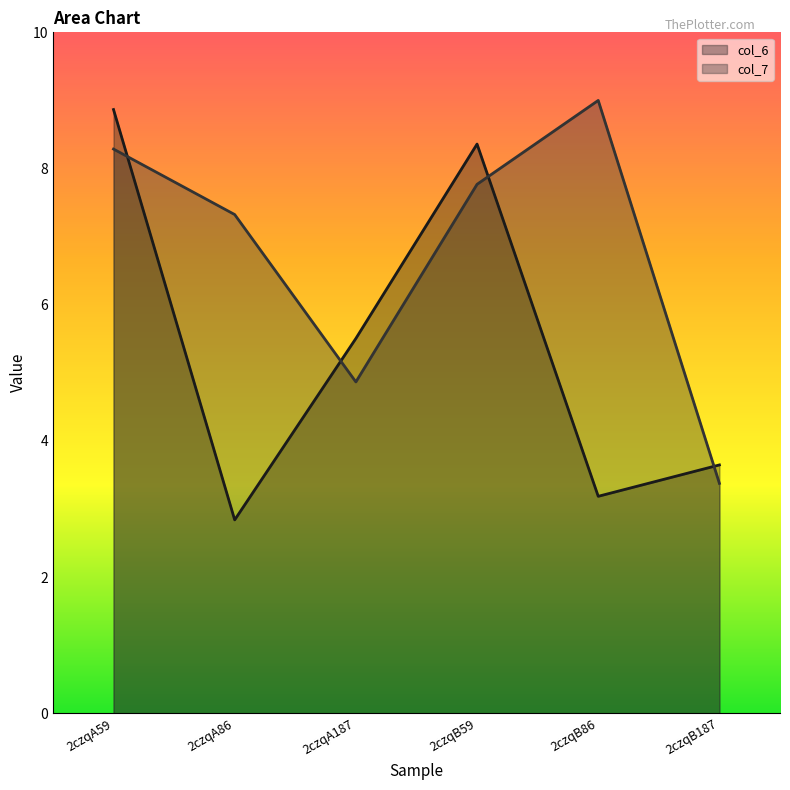

In col_7, how many points are higher than both neighbors (excluding endpoints)?

1